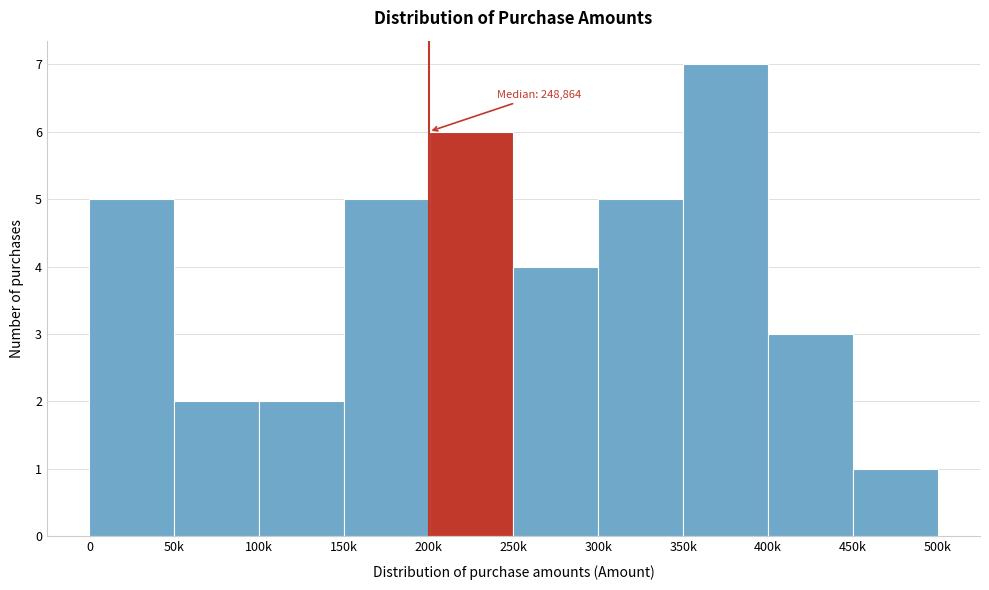

Reading right to left, what are all the values shown in this chart?

1	3	7	5	4	6	5	2	2	5